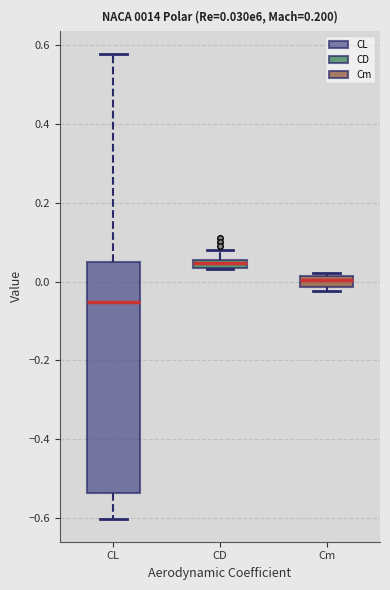

Which box is the tallest, from its lower edge to its upper edge?

CL